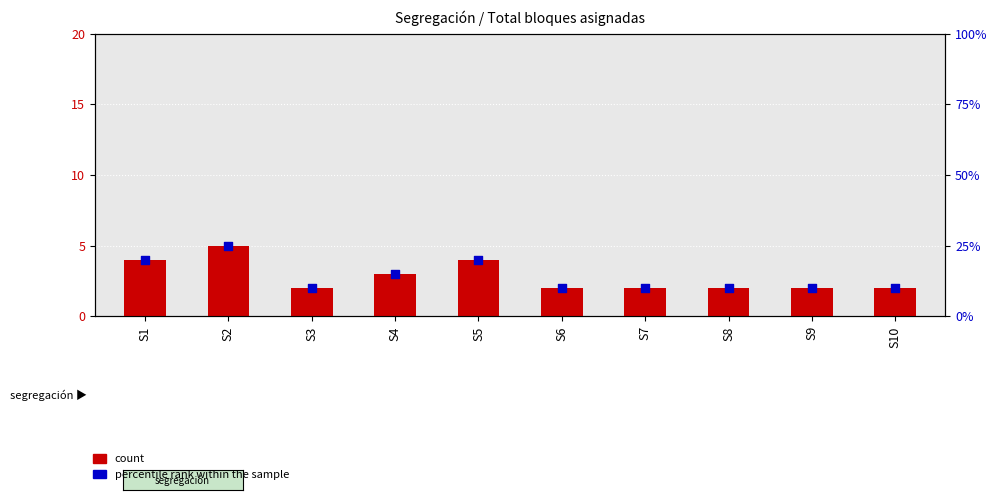

Which series contains the highest Y value?

percentile rank within the sample